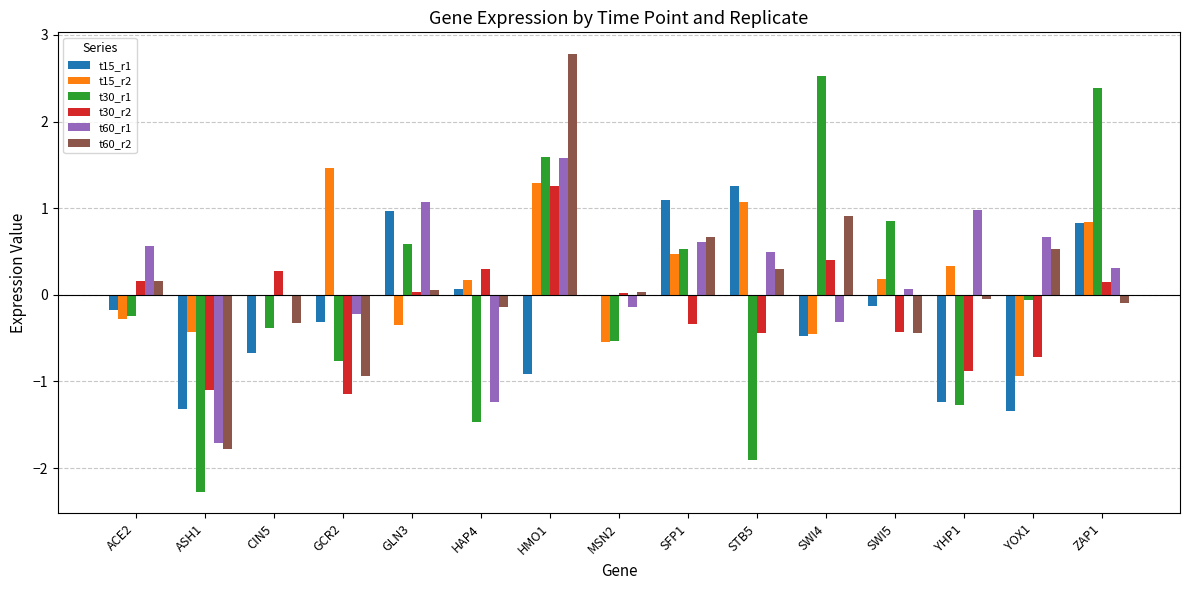

Are the bars grouped side by side (vs. stacked)?

Yes